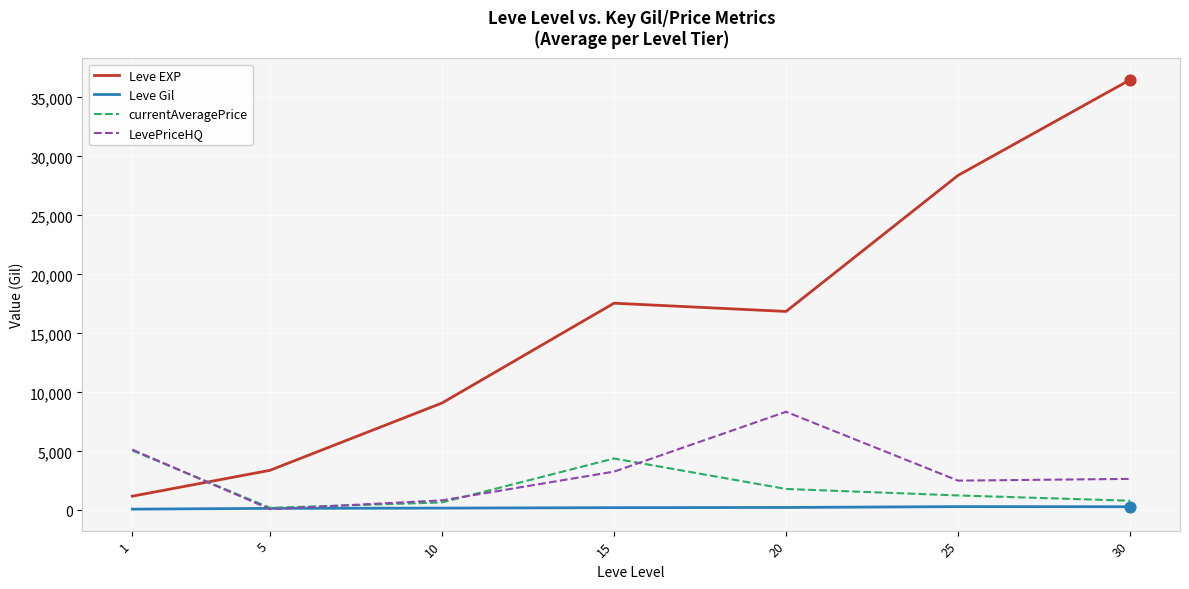

Which series has the largest total across all categories?

Leve EXP